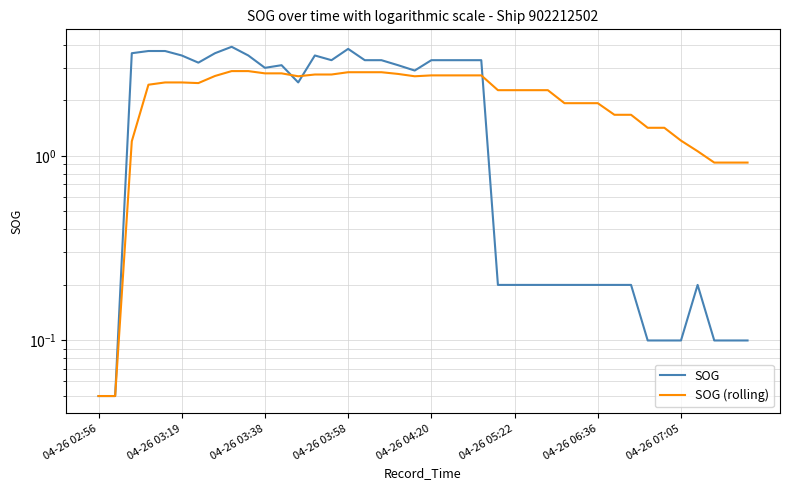

Is it true that SOG (rolling) equals 1.0 at 22?

False